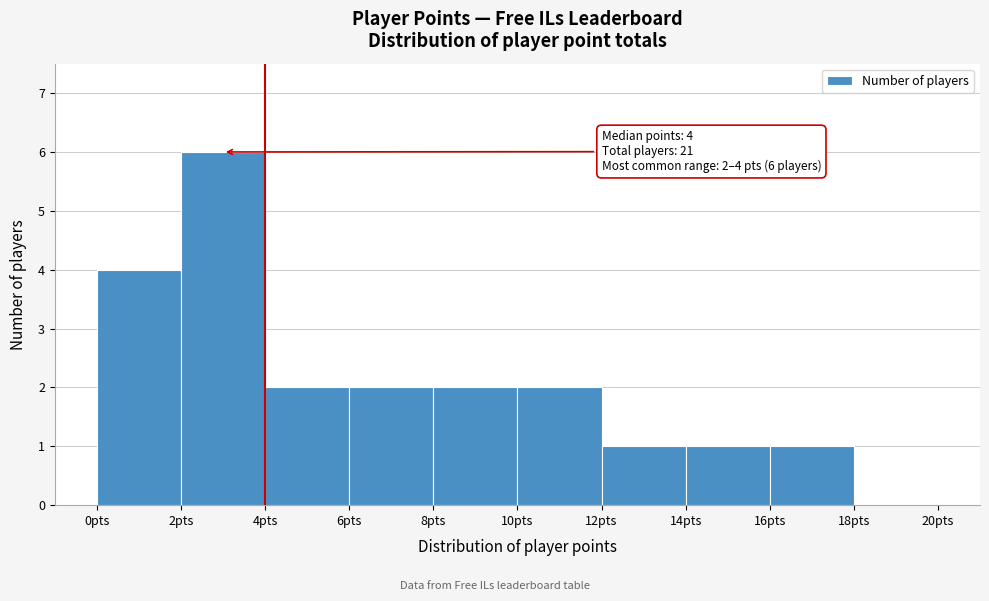

Over which range of the x-axis is the bar tallest?

2 to 4